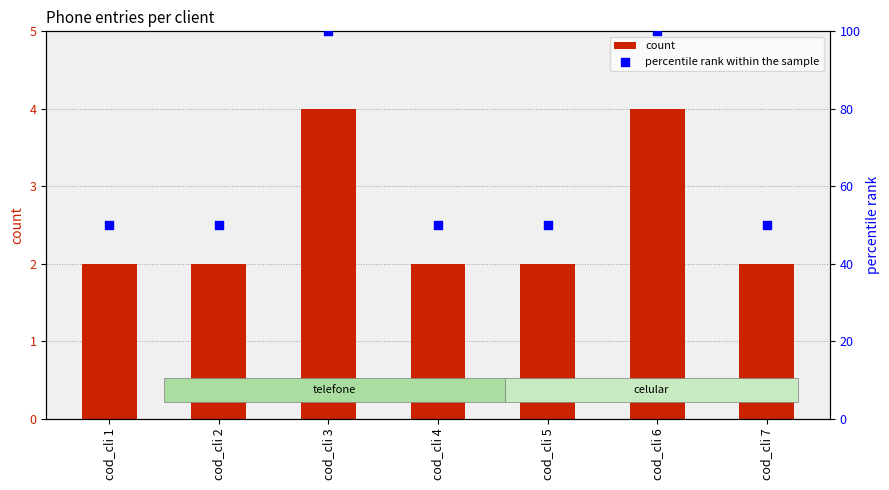

What is the total value across all series at cod_cli 4?

52